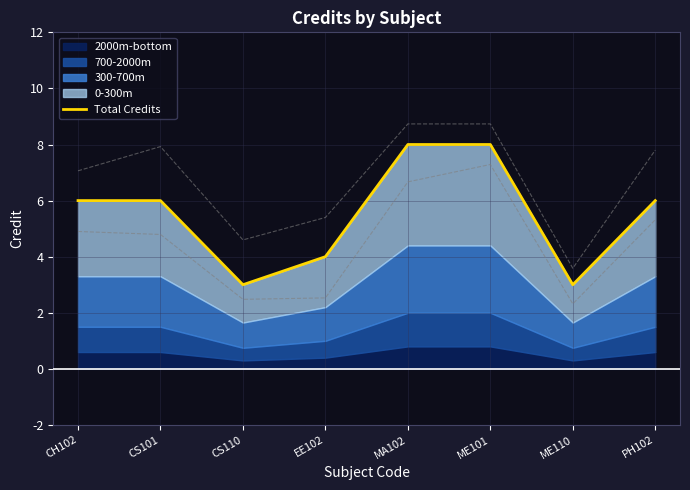

Approximately how many times larger is the value at CH102 compared to CS110?

2.0